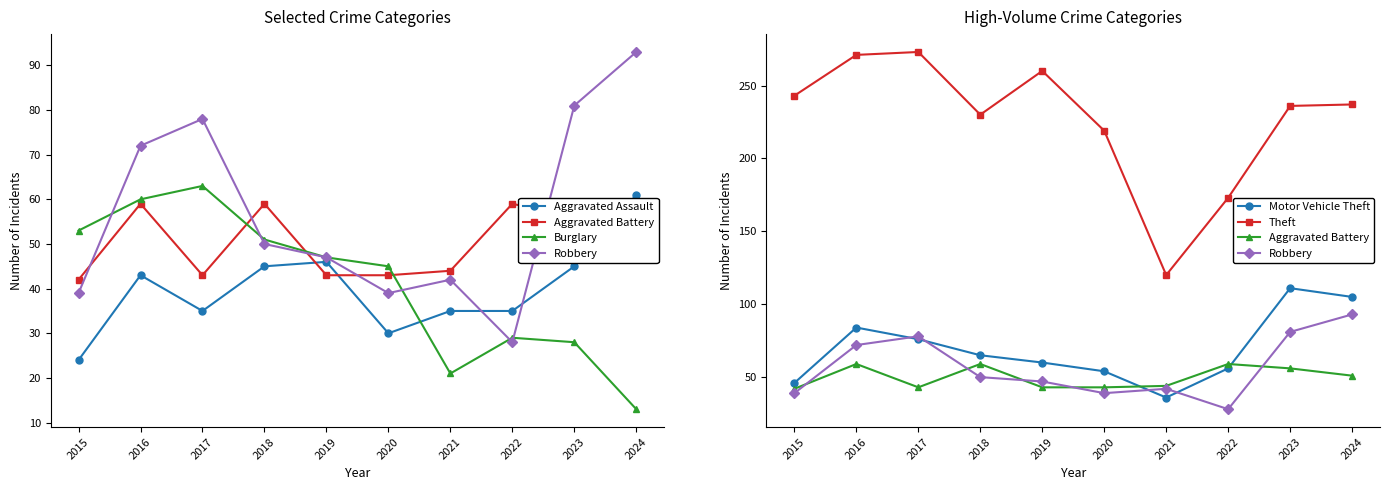

List the labels in order of Robbery value, largest first.

2024, 2023, 2017, 2016, 2018, 2019, 2021, 2015, 2020, 2022